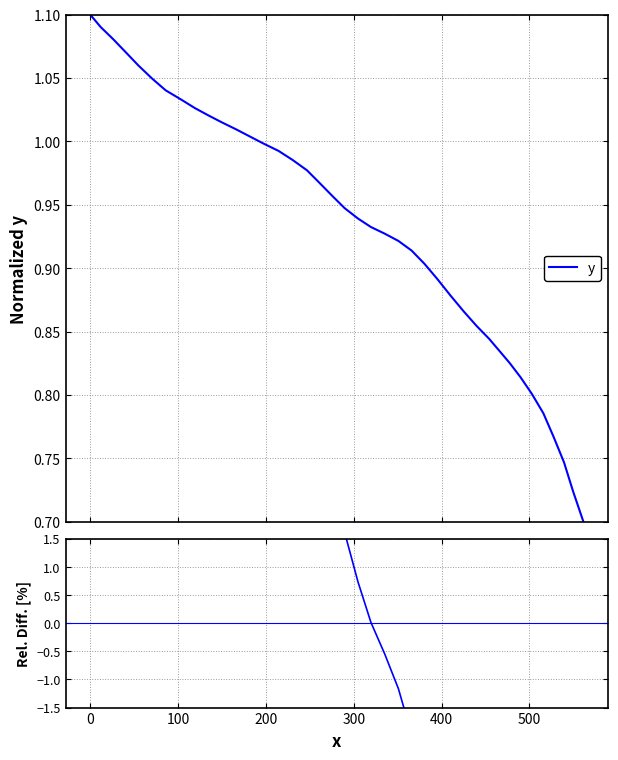

What is the value of the Rel. Diff. point at the 36th from the left?

-15.7